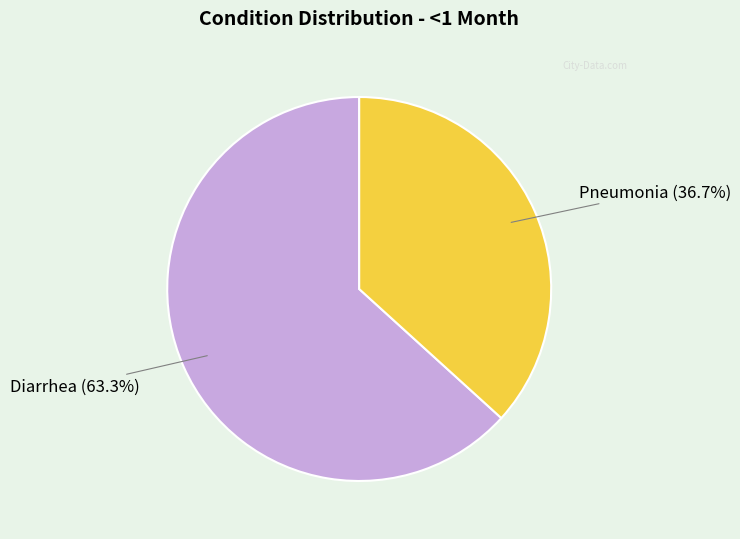

True or false: Diarrhea accounts for 63% of the total.

True